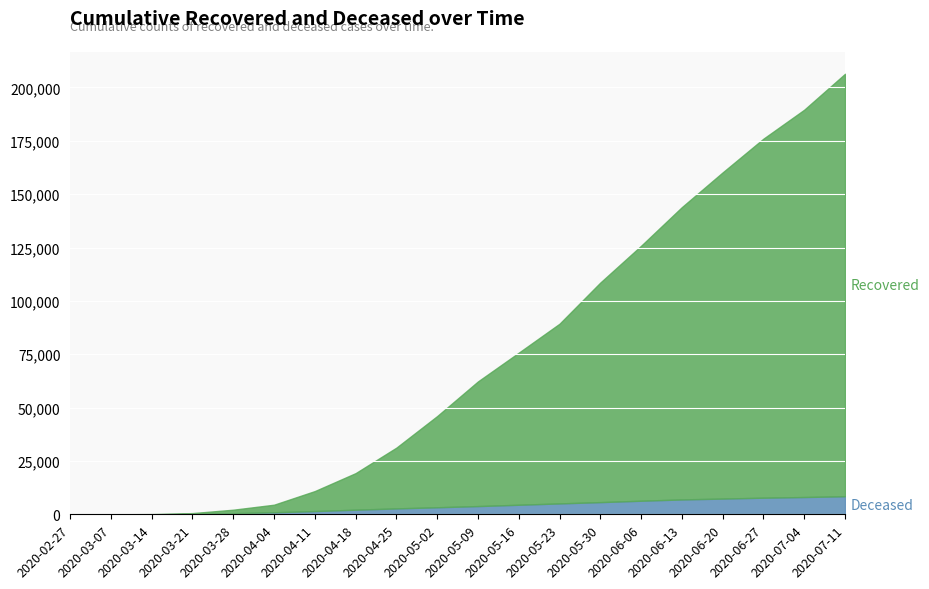

List the labels in order of cumulative_deceased value, largest first.

2020-07-11, 2020-07-04, 2020-06-27, 2020-06-20, 2020-06-13, 2020-06-06, 2020-05-30, 2020-05-23, 2020-05-16, 2020-05-09, 2020-05-02, 2020-04-25, 2020-04-18, 2020-04-11, 2020-04-04, 2020-03-28, 2020-03-21, 2020-03-14, 2020-03-07, 2020-02-27